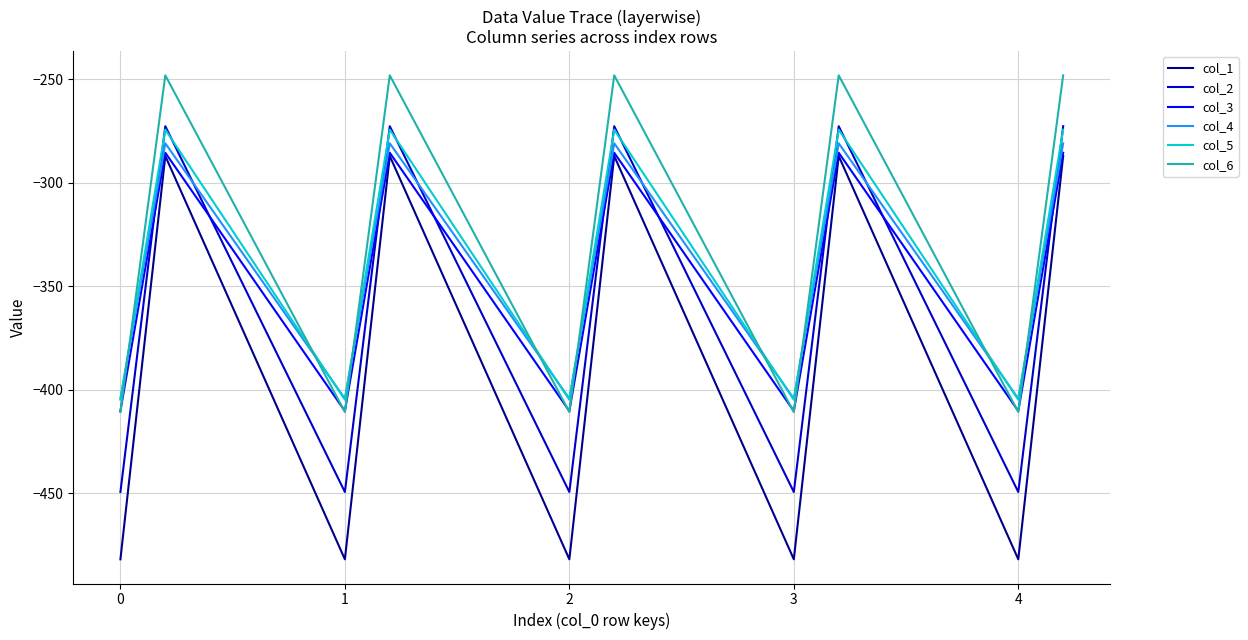

True or false: col_1 and col_4 intersect in this chart.

False